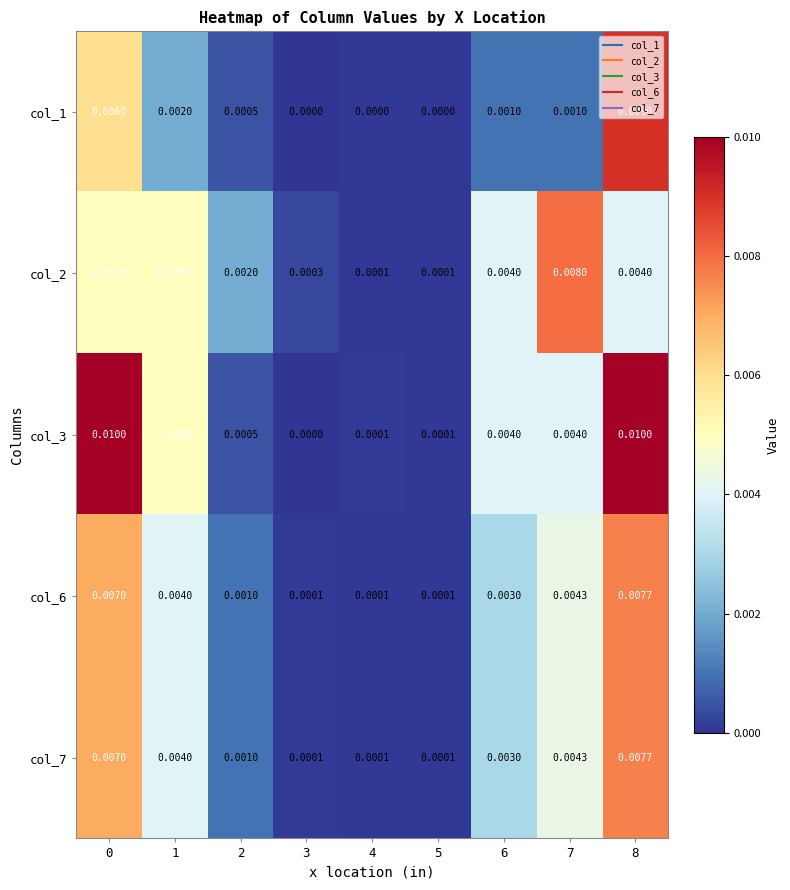

Which series changed the most between 2 and 6?

col_3